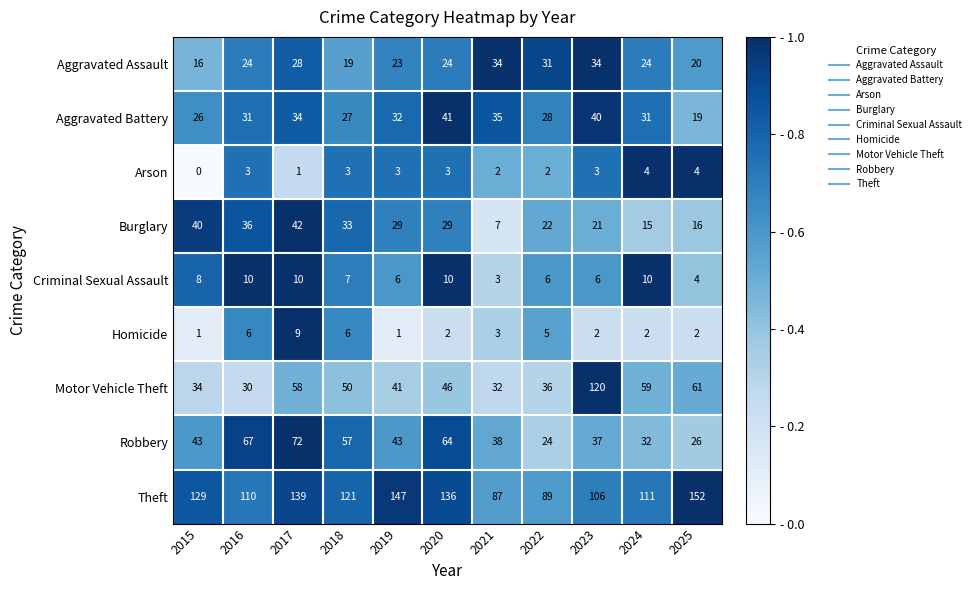

Rank the series by their maximum value, from highest to lowest.

Theft, Motor Vehicle Theft, Robbery, Burglary, Aggravated Battery, Aggravated Assault, Criminal Sexual Assault, Homicide, Arson